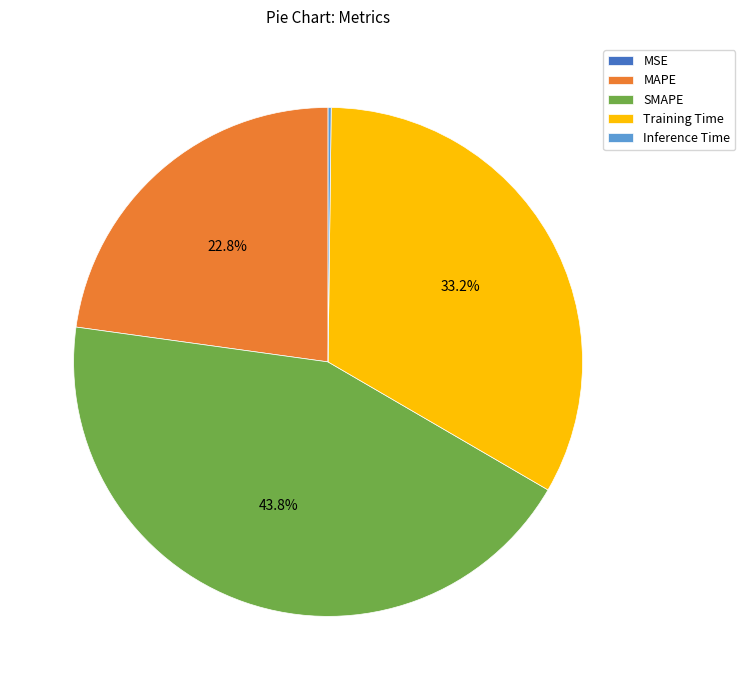

What is the total percentage of Training Time and MAPE?

56.0%